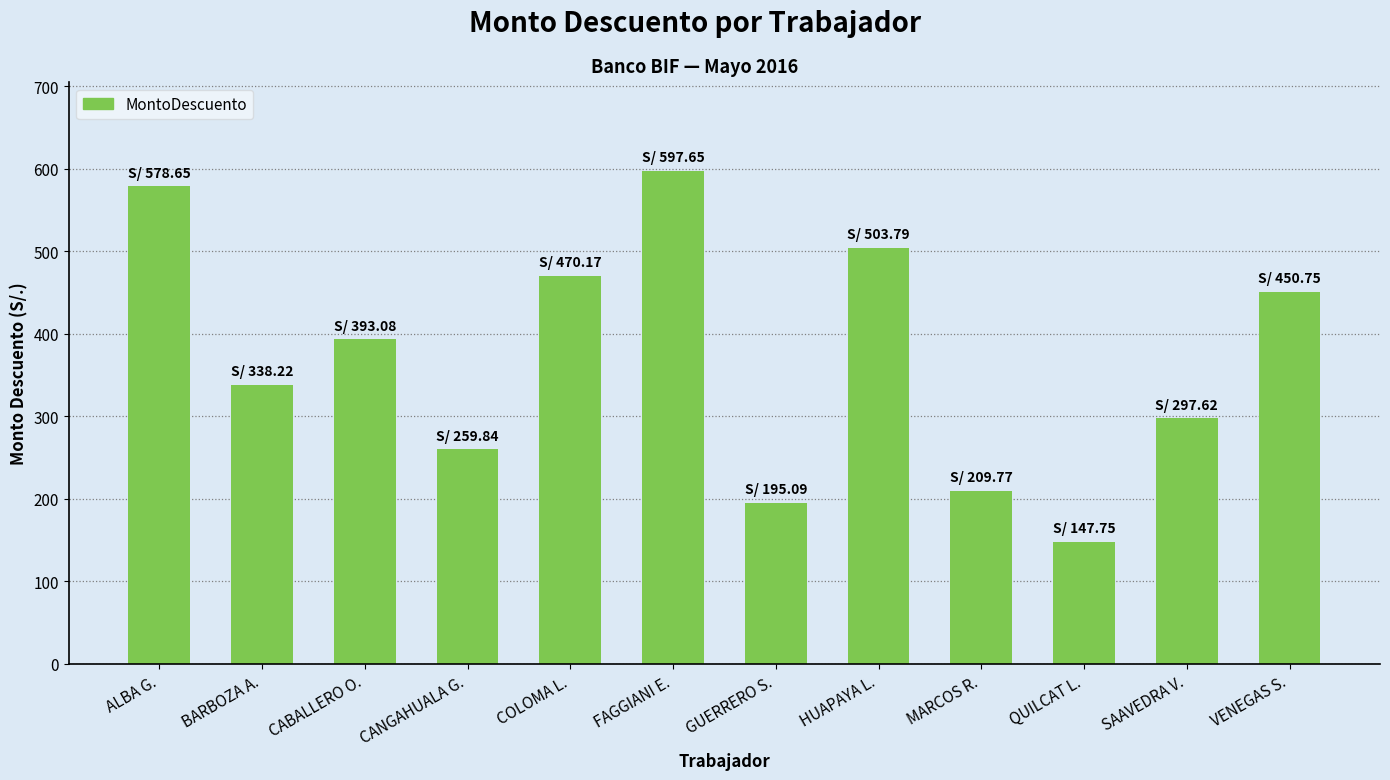

What position from the left is FAGGIANI E.?

6